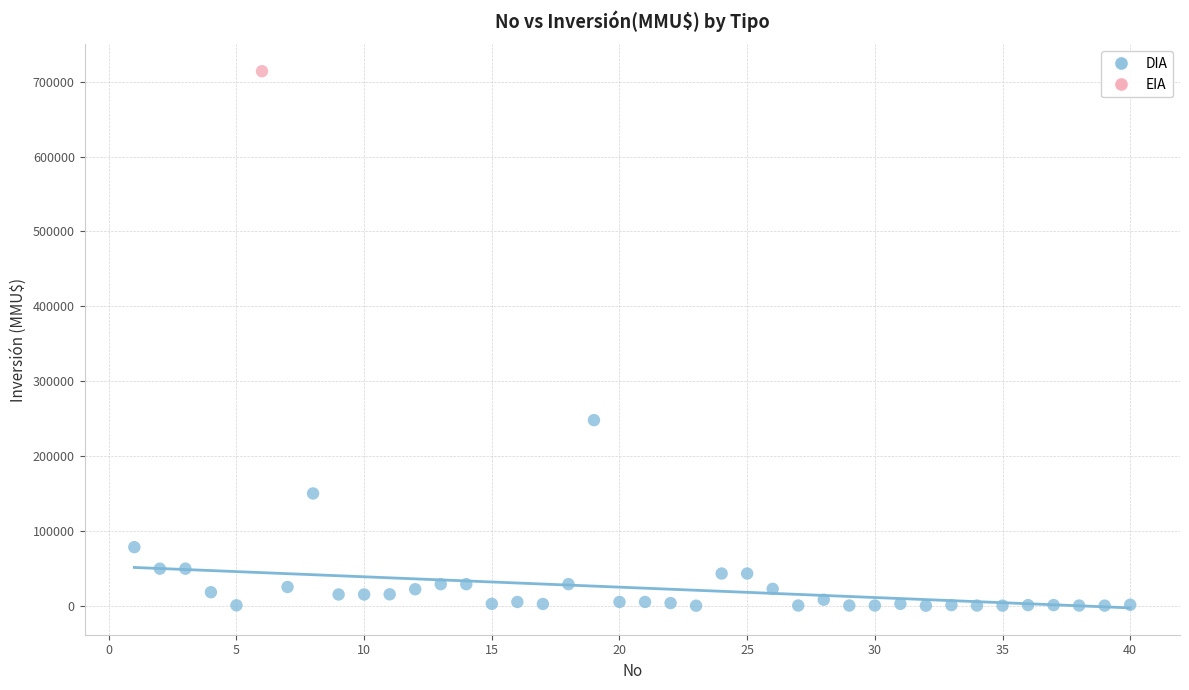

What are all the series names shown in the legend?

DIA, EIA